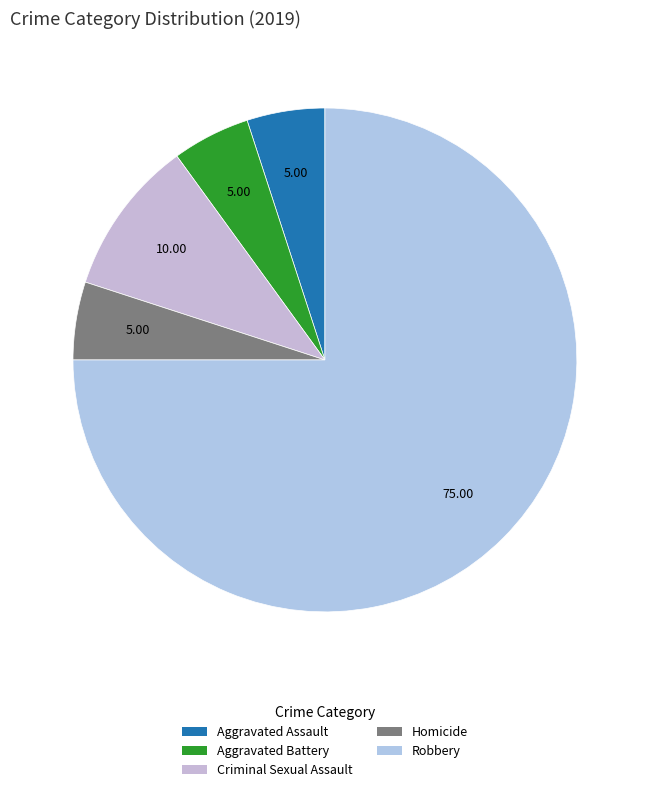

How many slices are in this pie chart?

5